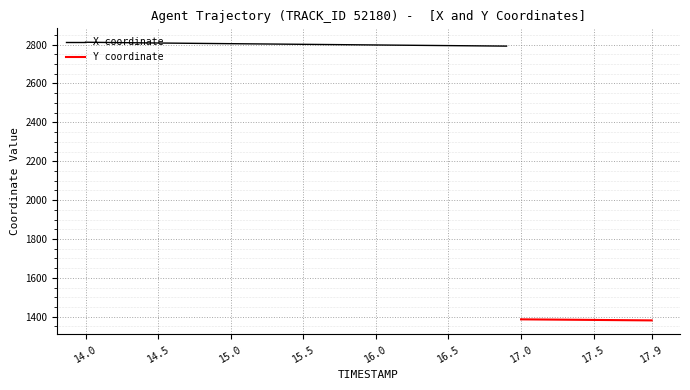

What is the maximum value shown in the chart?

2812.3